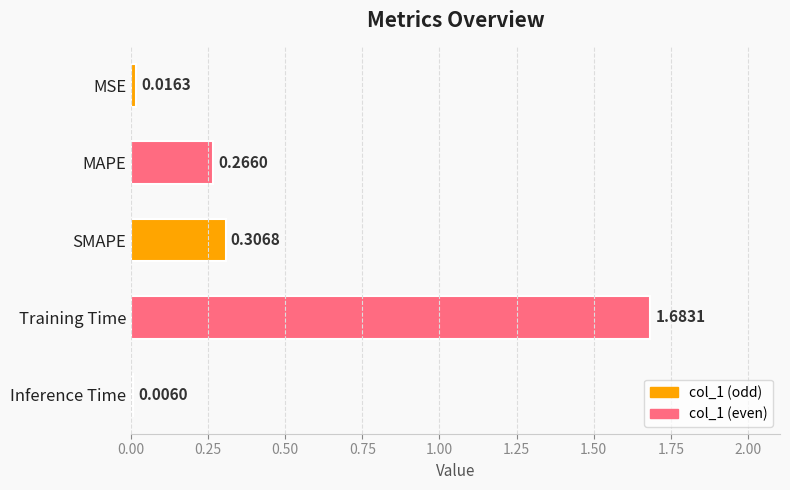

What is the change in value from MAPE to Inference Time?

-0.3